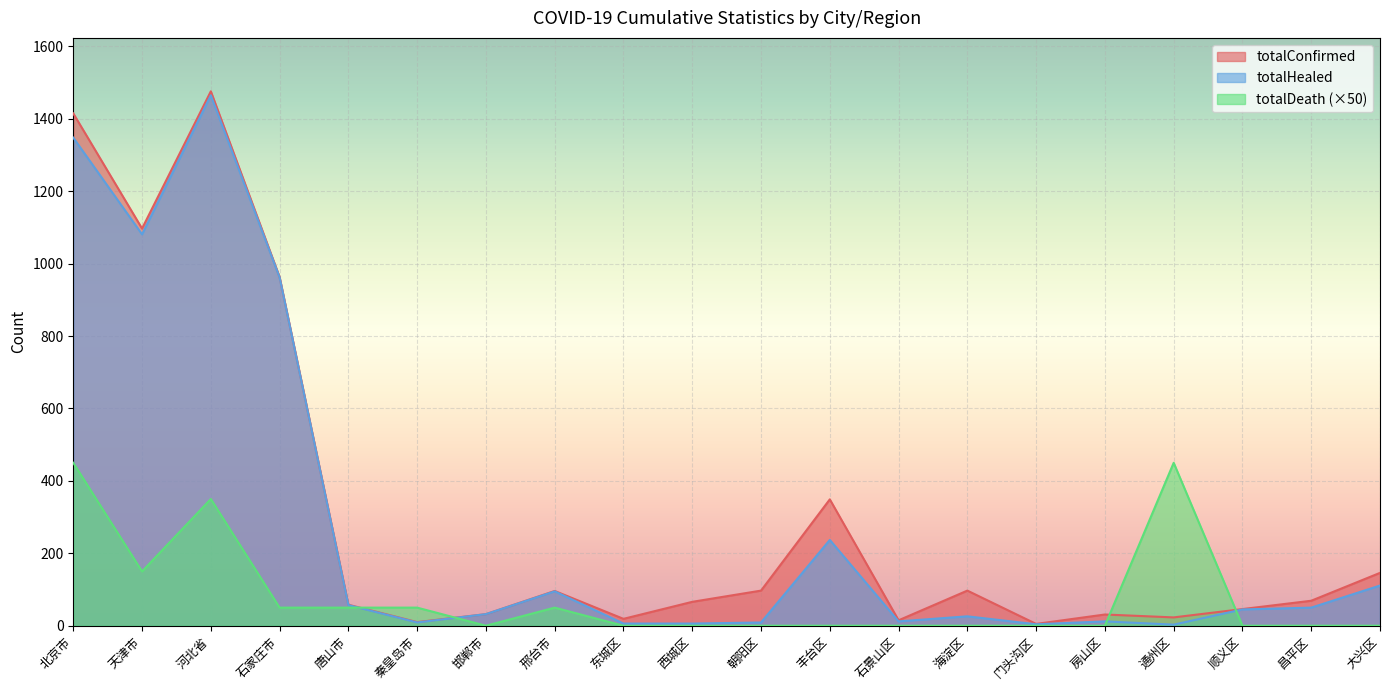

What are all the series names shown in the legend?

totalConfirmed, totalHealed, totalDeath (×50)